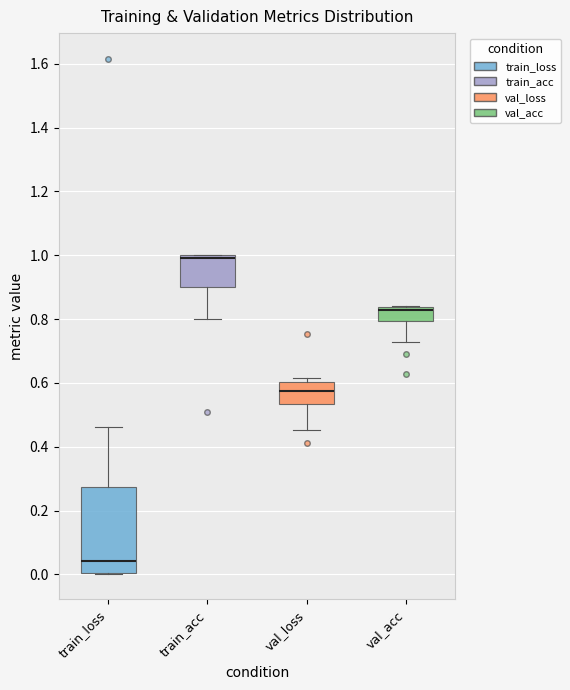

Where is the upper edge of the box for val_loss on the y-axis? The values are not printed on the chart, so give them approximately, as read against the axis.

0.60